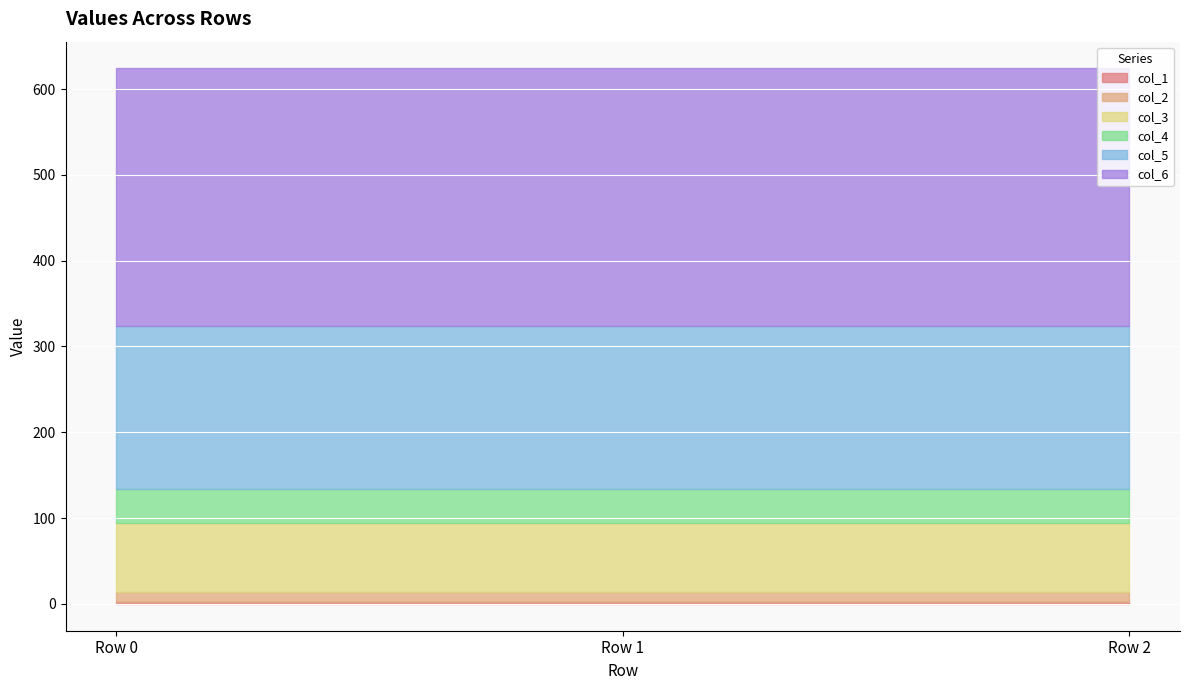

Is it true that col_5 equals 319 at Row 2?

False